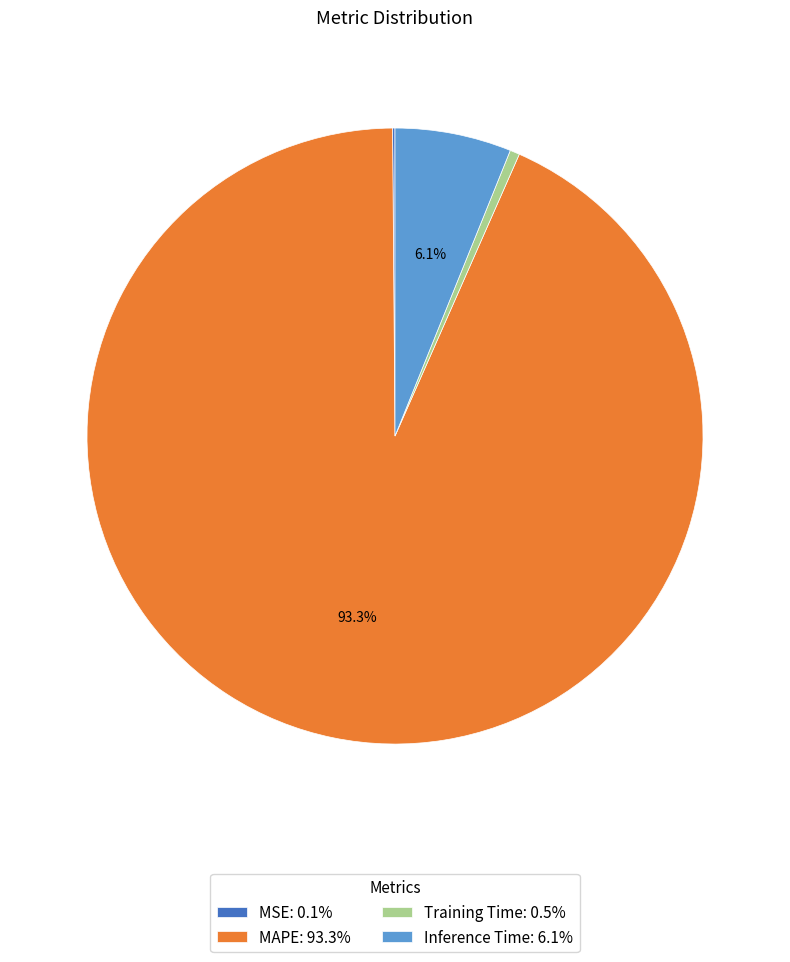

What is the largest slice in the pie chart?

MAPE